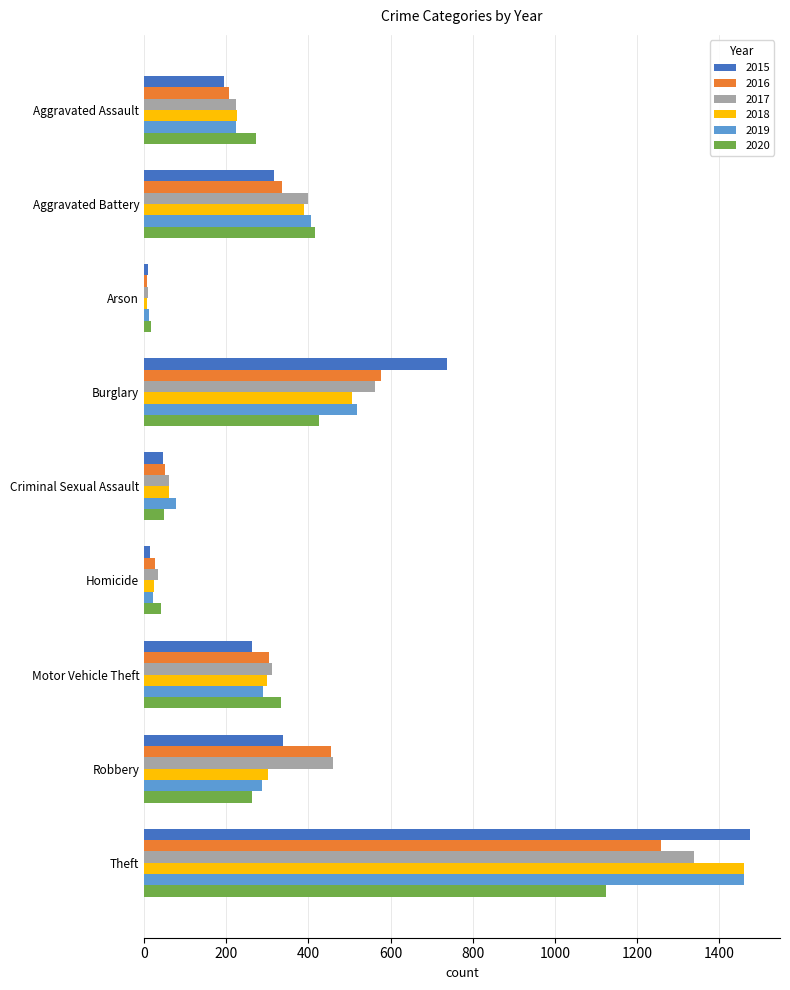

The value of 2020 at Burglary is 164. True or false?

False